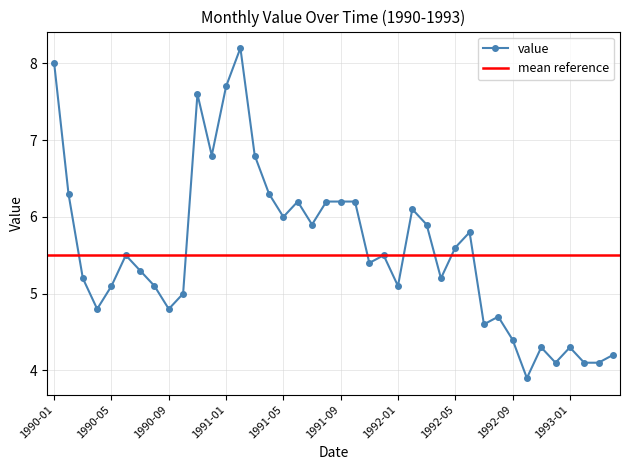

What is the ratio of the value at 1990-10 to the value at 1990-09?

1.0